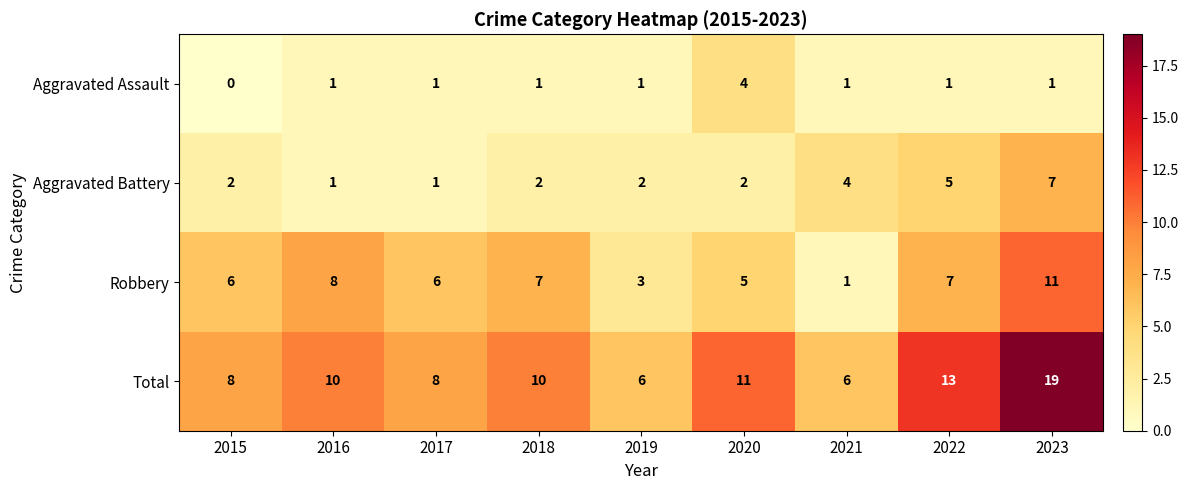

Which category has the highest value in the Aggravated Battery series?

2023